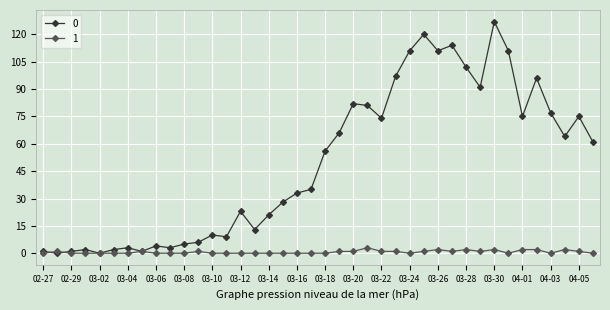

True or false: 1 has more than 1 points higher than both neighbors.

True